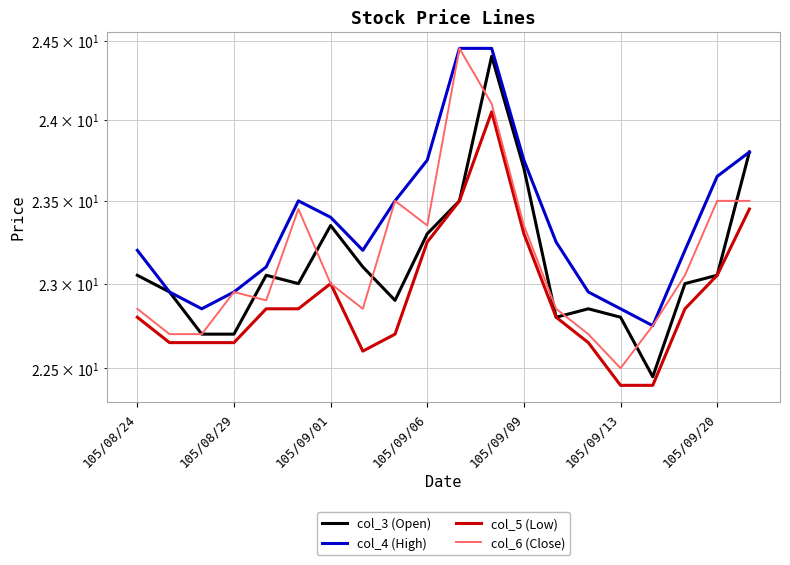

What is the difference between the maximum and second lowest values in the col_6 (Close) series?

1.8